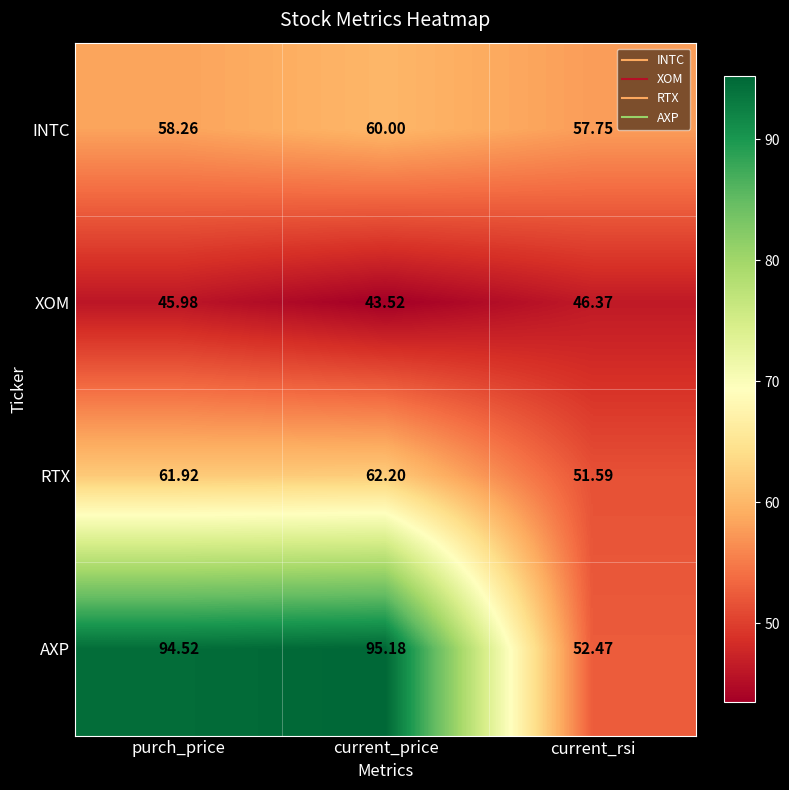

Where does the AXP series first go above 94?

purch_price